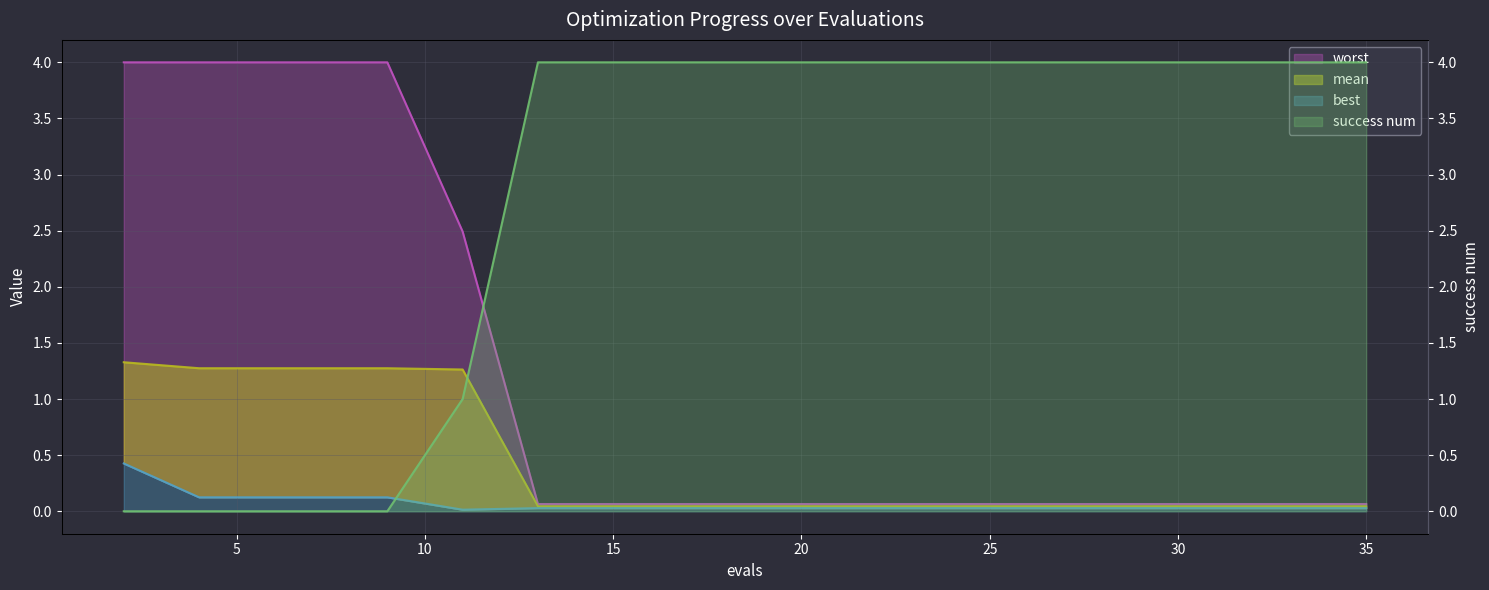

The worst series shows 0.1 at 32. True or false?

True